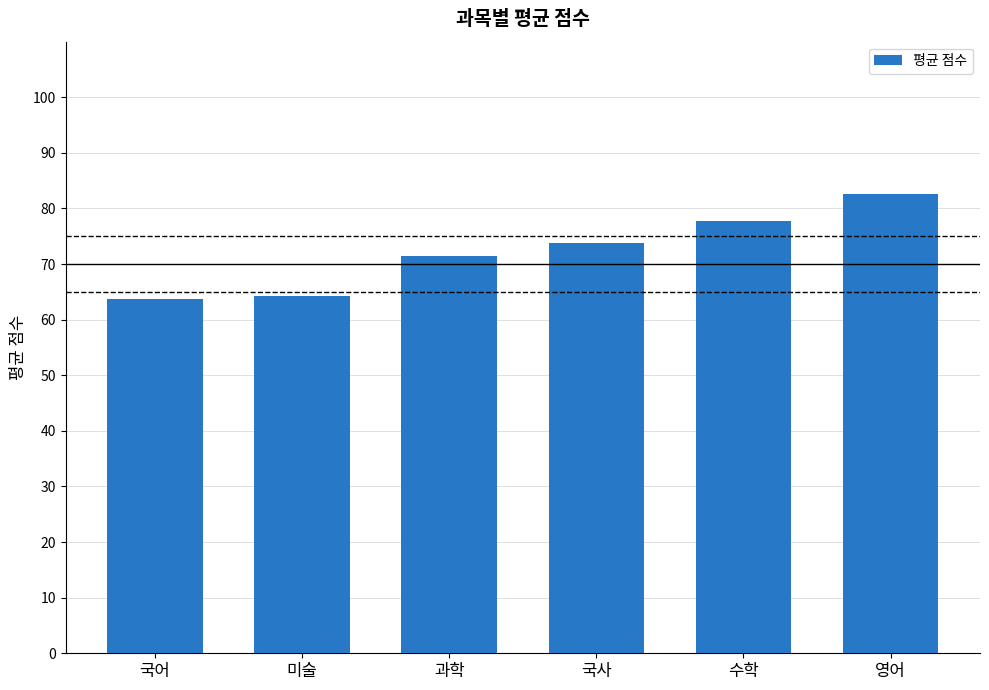

What is the difference between the values at 영어 and 미술?

18.3